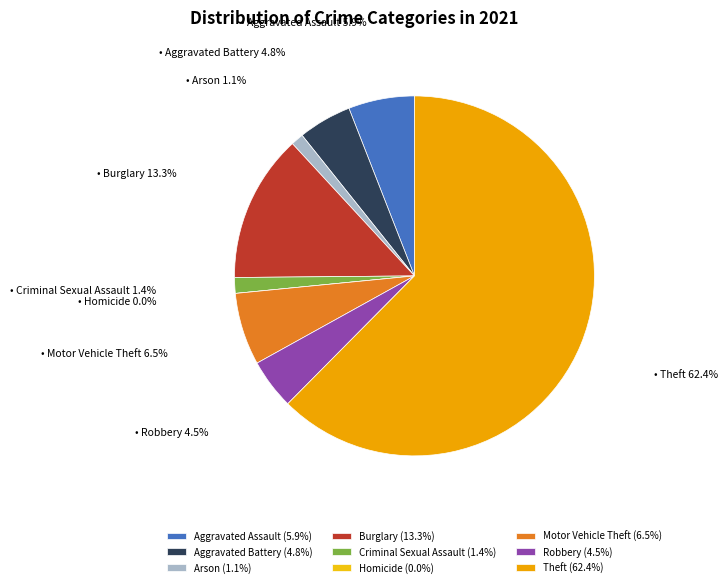

To the nearest percent, what is the average slice percentage?

11%